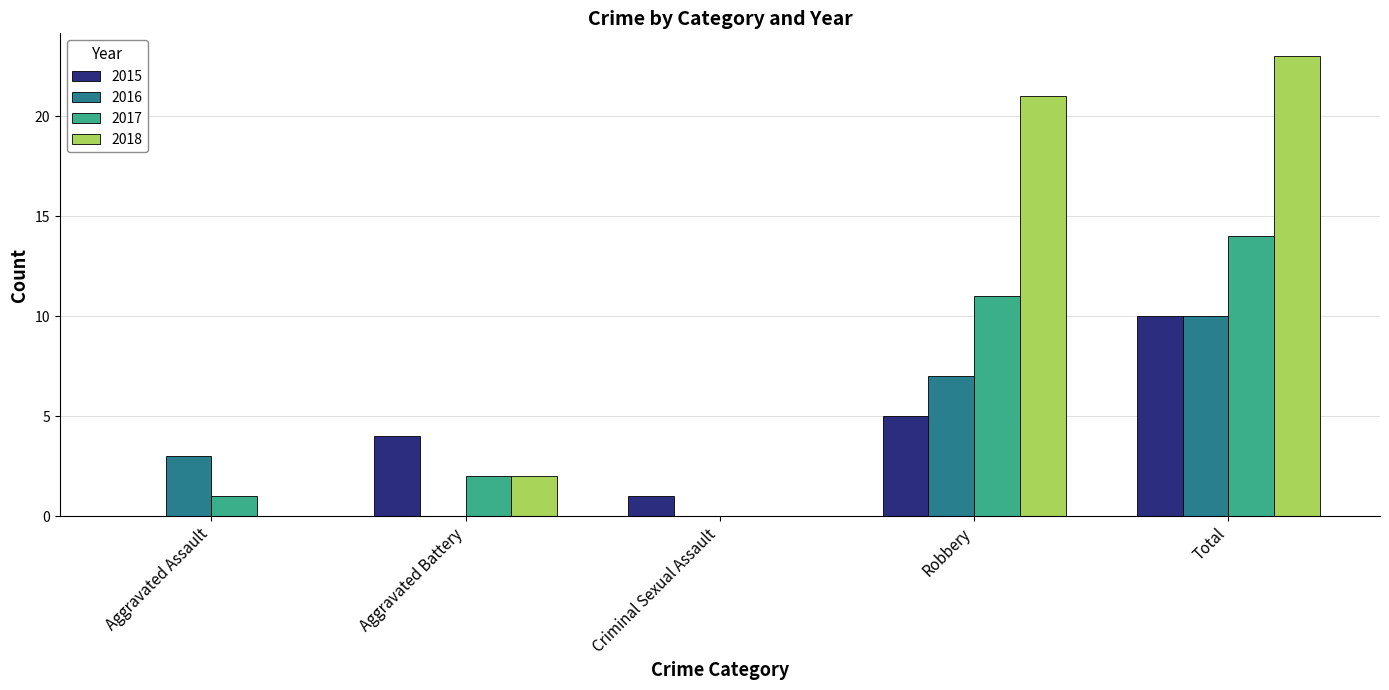

The 2018 series shows 14 at Aggravated Assault. True or false?

False